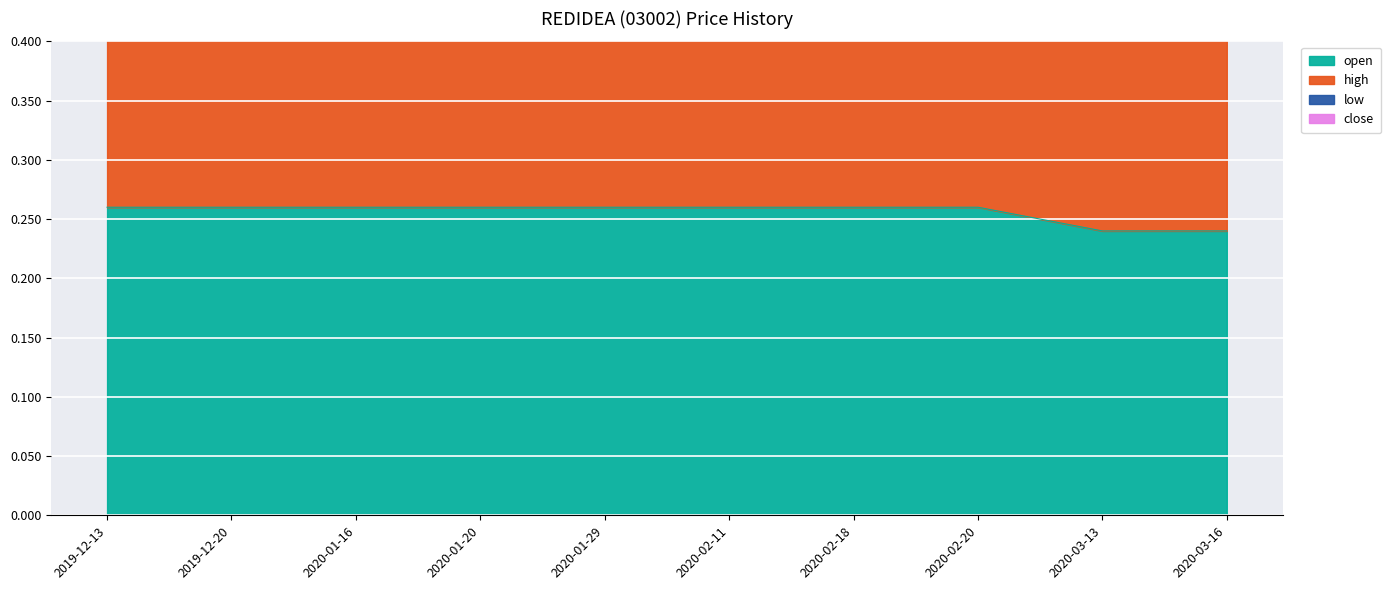

Reading left to right, list all the values displayed in this chart.

open: 2019-12-13=0.3	2019-12-20=0.3	2020-01-16=0.3	2020-01-20=0.3	2020-01-29=0.3	2020-02-11=0.3	2020-02-18=0.3	2020-02-20=0.3	2020-03-13=0.2	2020-03-16=0.2
high: 2019-12-13=0.5	2019-12-20=0.5	2020-01-16=0.5	2020-01-20=0.5	2020-01-29=0.5	2020-02-11=0.5	2020-02-18=0.5	2020-02-20=0.5	2020-03-13=0.5	2020-03-16=0.5
low: 2019-12-13=1.0	2019-12-20=1.0	2020-01-16=1.0	2020-01-20=1.0	2020-01-29=1.0	2020-02-11=1.0	2020-02-18=1.0	2020-02-20=1.0	2020-03-13=1.0	2020-03-16=1.0
close: 2019-12-13=0.8	2019-12-20=0.8	2020-01-16=0.8	2020-01-20=0.8	2020-01-29=0.8	2020-02-11=0.8	2020-02-18=0.8	2020-02-20=0.8	2020-03-13=0.7	2020-03-16=0.7